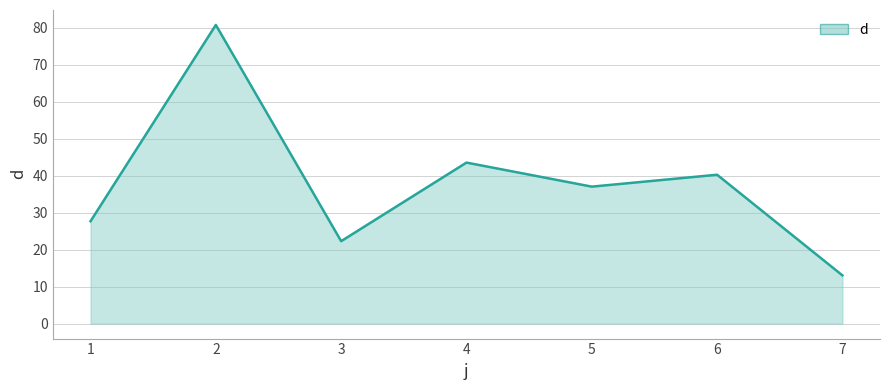

Between 3 and 7, which is larger?

3